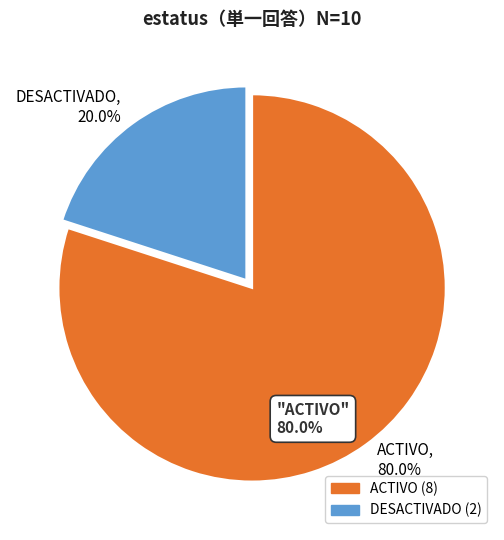

Is it true that ACTIVO is 80% of the pie?

True